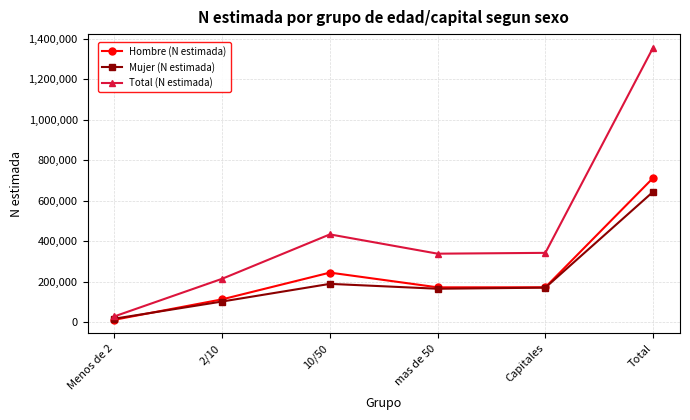

What position from the left is 10/50?

3